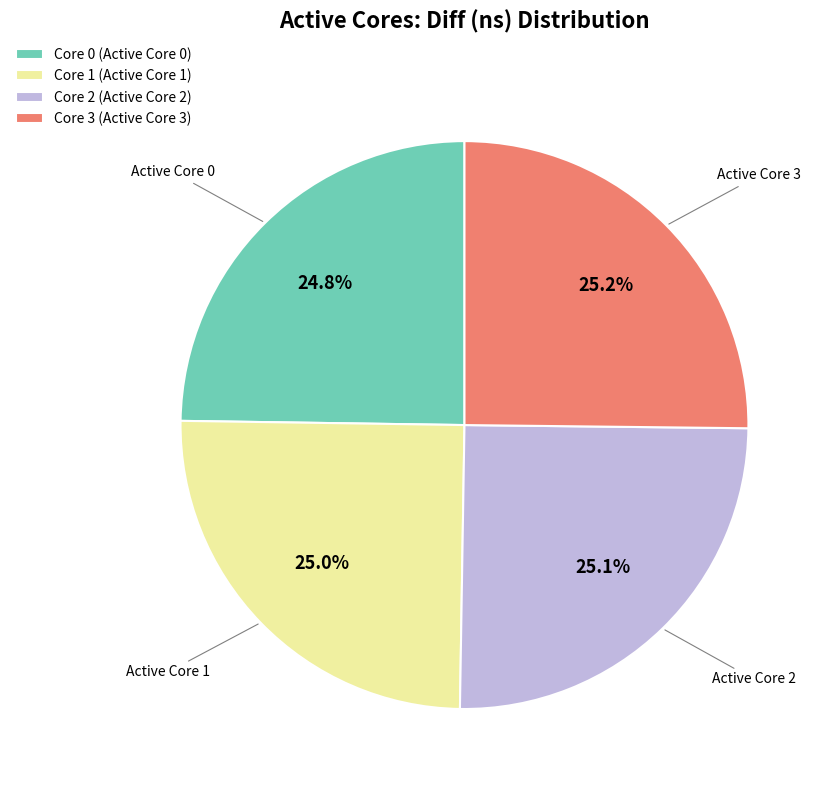

Is the sum of Core 0 (Active Core 0) and Core 3 (Active Core 3) greater than half?

No